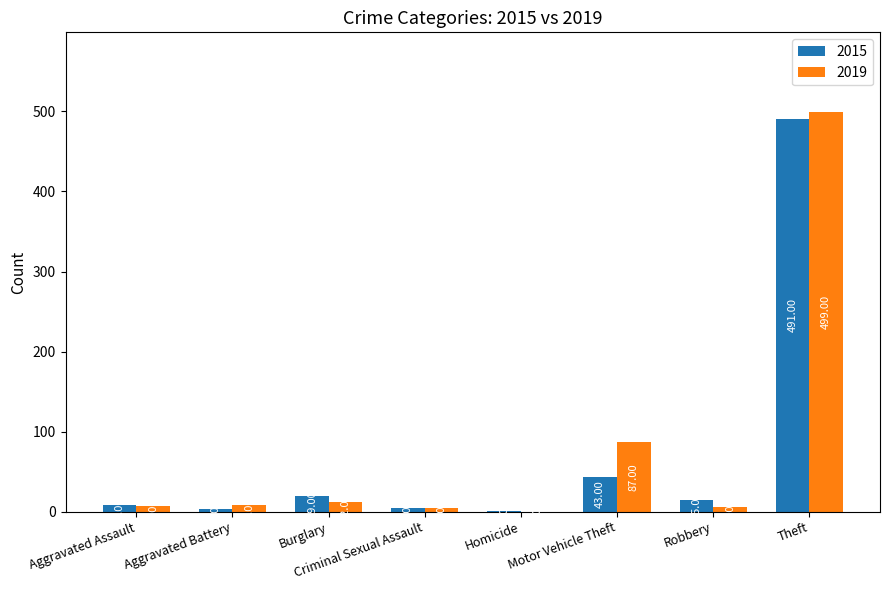

Reading left to right, extract all data points from this chart.

2015: Aggravated Assault=8	Aggravated Battery=3	Burglary=19	Criminal Sexual Assault=4	Homicide=1	Motor Vehicle Theft=43	Robbery=15	Theft=491
2019: Aggravated Assault=7	Aggravated Battery=8	Burglary=12	Criminal Sexual Assault=4	Homicide=0	Motor Vehicle Theft=87	Robbery=6	Theft=499